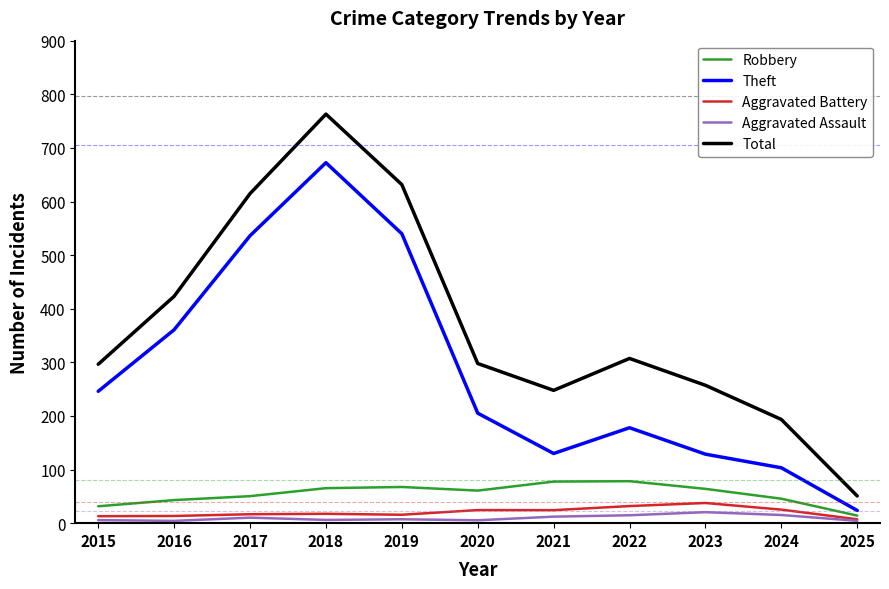

Count the number of categories in the chart.

11